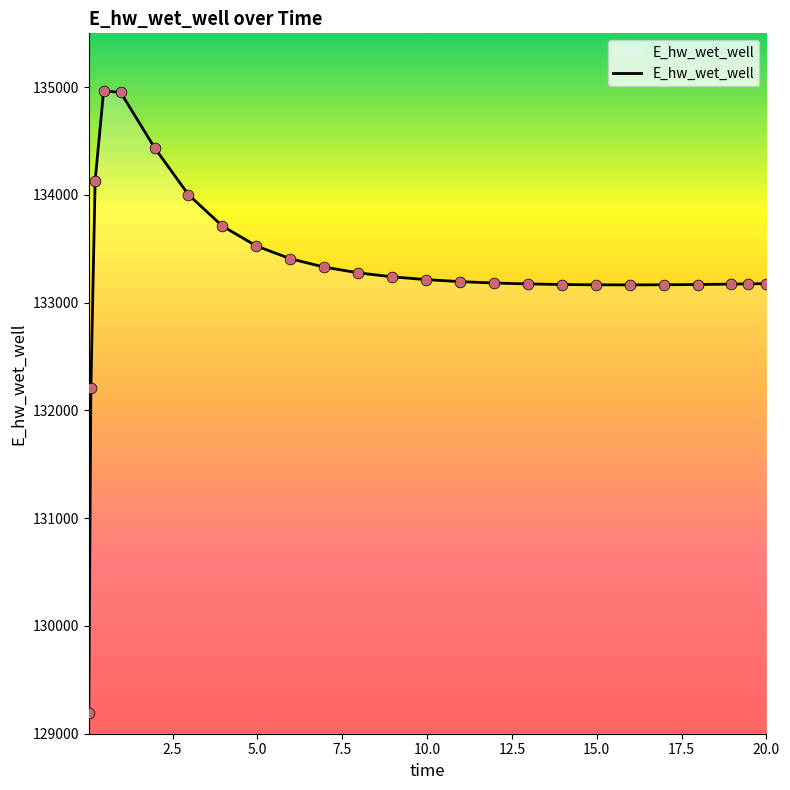

What is the smallest value displayed?

129196.0